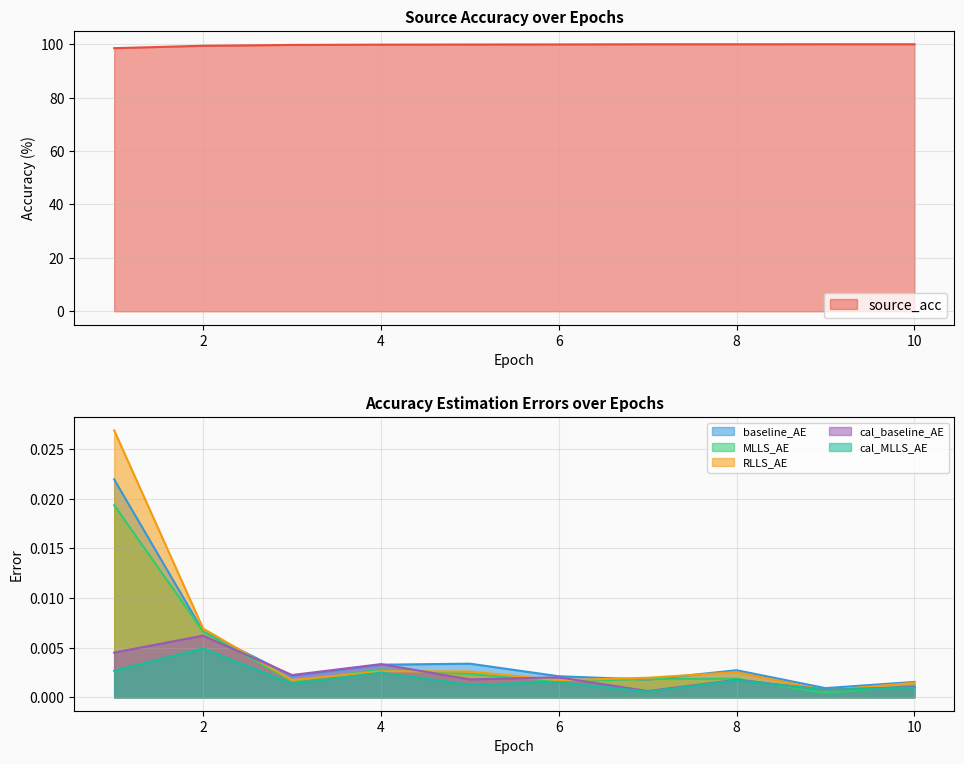

True or false: baseline_AE has a value of 0.0 at 9.

False